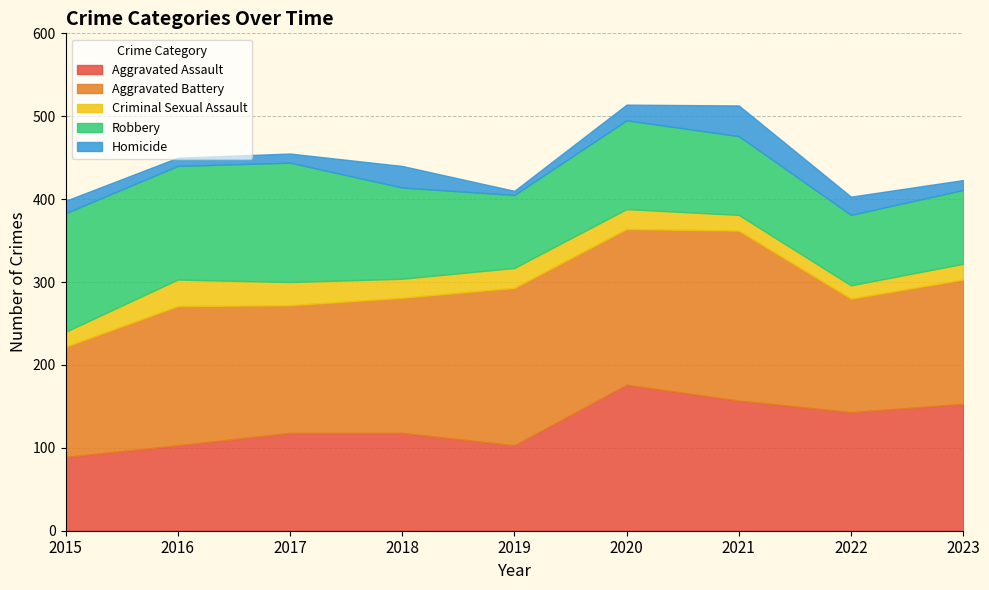

Which label corresponds to the smallest value in the chart?

2019